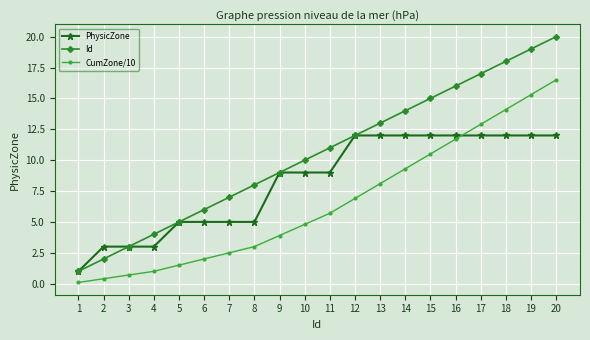

Rank the categories by Id value from lowest to highest.

1, 2, 3, 4, 5, 6, 7, 8, 9, 10, 11, 12, 13, 14, 15, 16, 17, 18, 19, 20